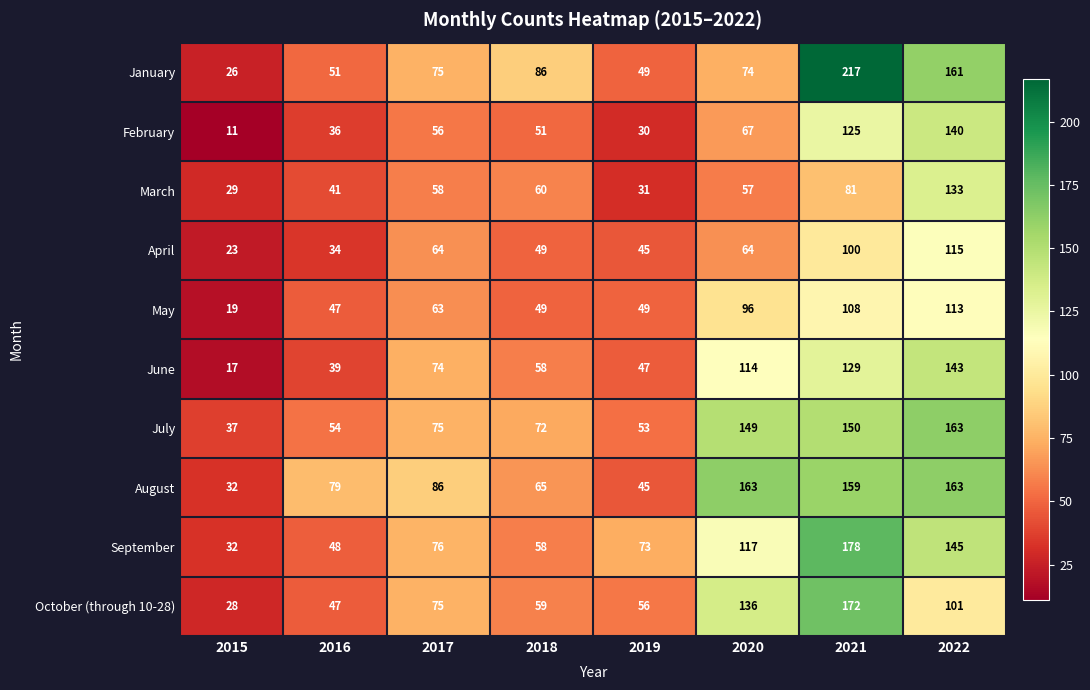

Count the number of categories in the chart.

8